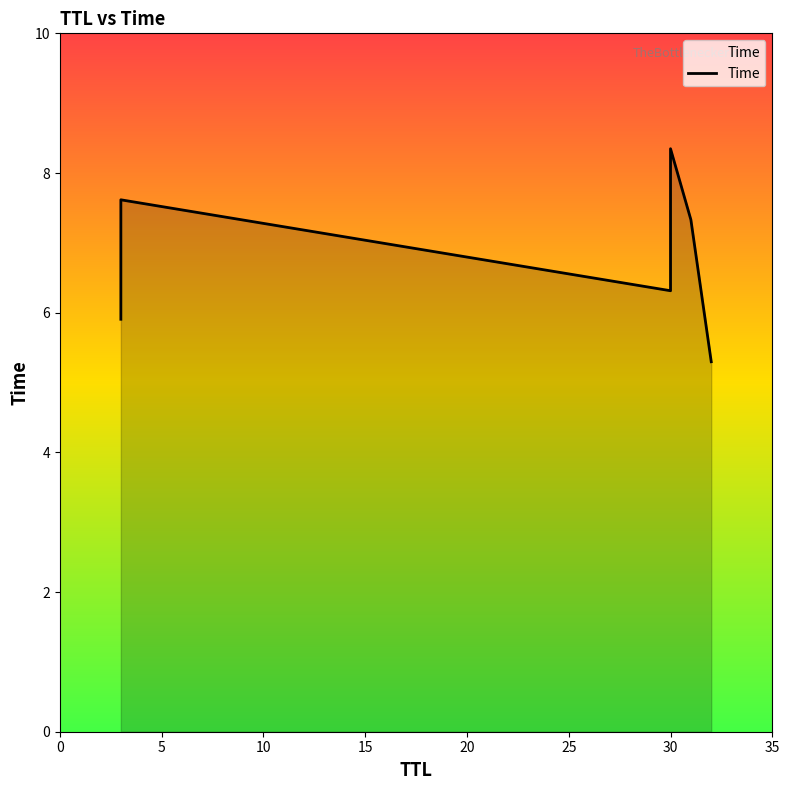

What is the change in value from 10 to 25?

-1.0